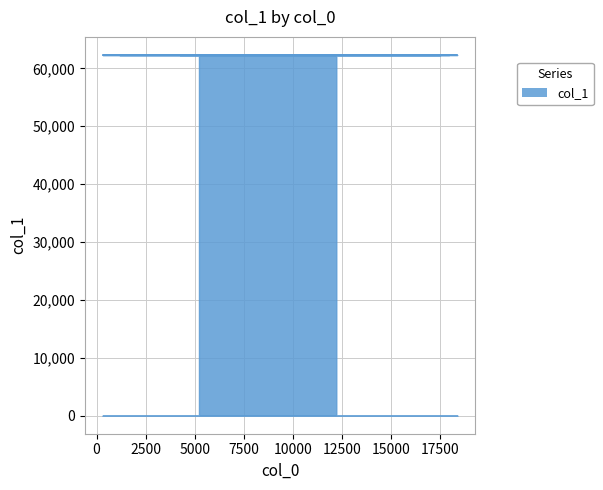

Reading left to right, extract all data points from this chart.

5215=62301	14775=62302	15534=62303	310=62304	16782=62305	10237=62306	17516=62307	1161=62308	5251=62309	14170=62310	18371=62311	4242=62312	7064=62313	15303=62314	17157=62315	4443=62316	11110=62317	5337=62318	17958=62319	12208=62320